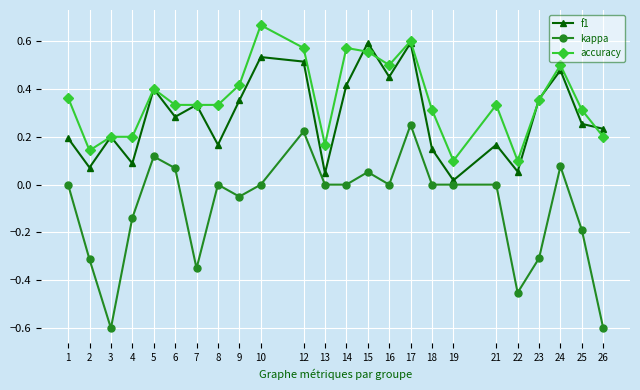

At how many categories does at least one series exceed 0?

24